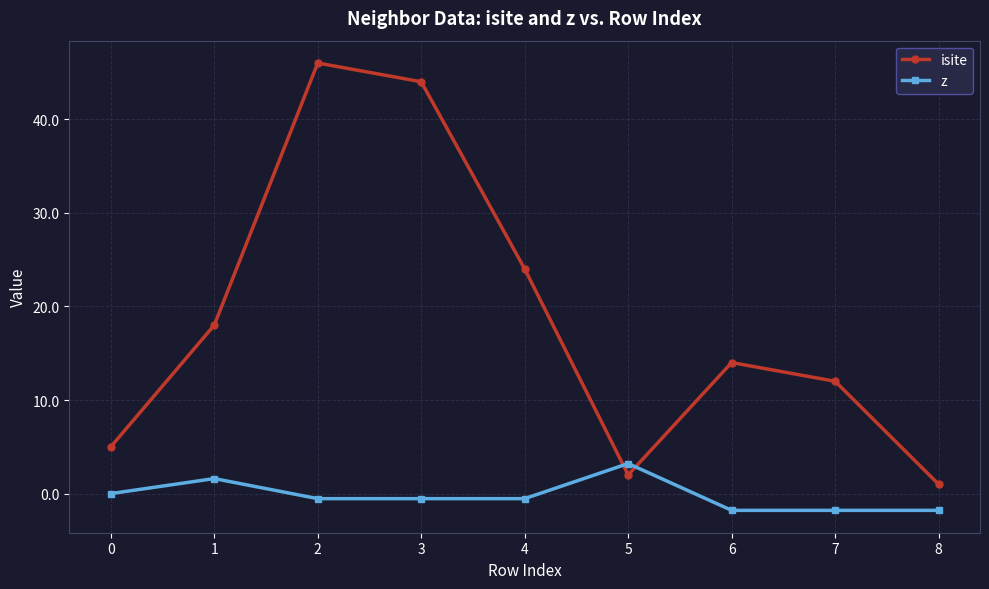

Rank the series by their average value, from highest to lowest.

isite, z